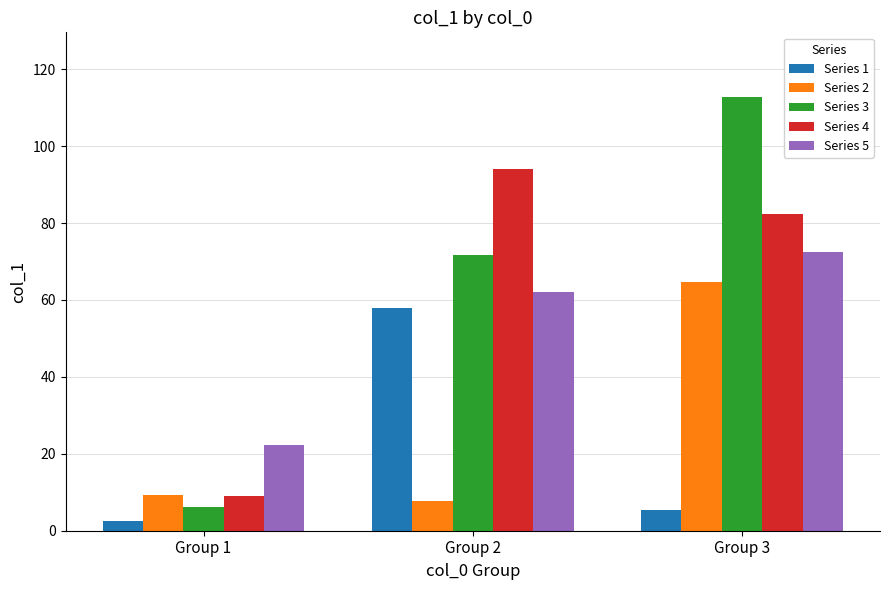

What is the minimum value shown in the chart?

2.4